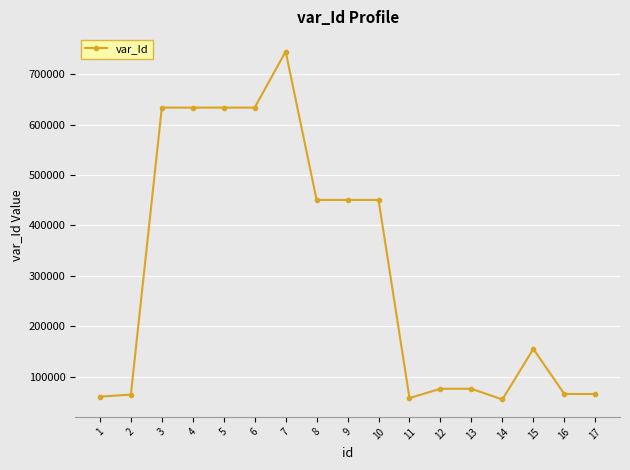

The chart shows a value of 188242 at 10. True or false?

False